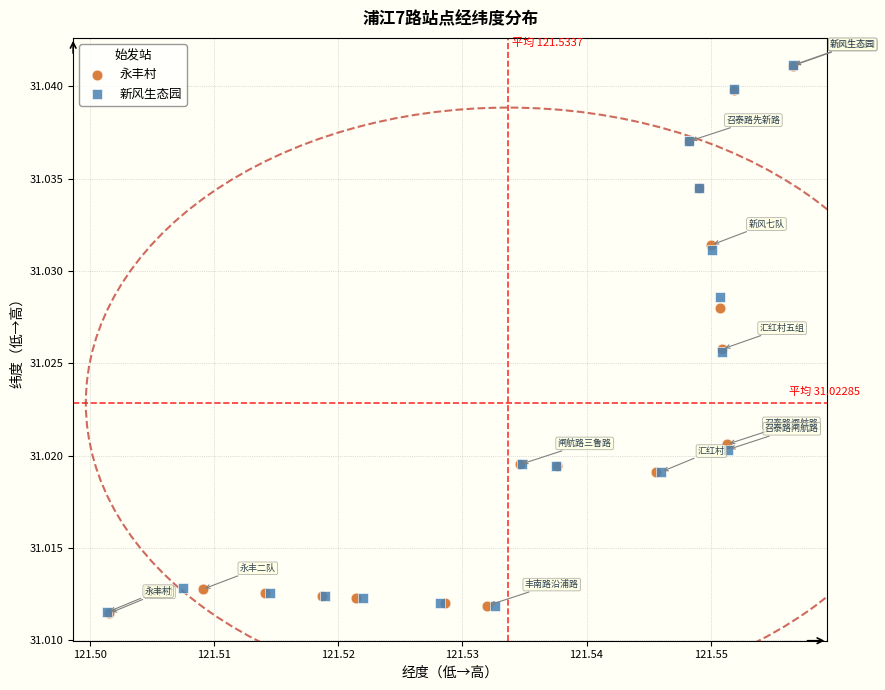

What are all the series names shown in the legend?

新风生态园, 永丰村